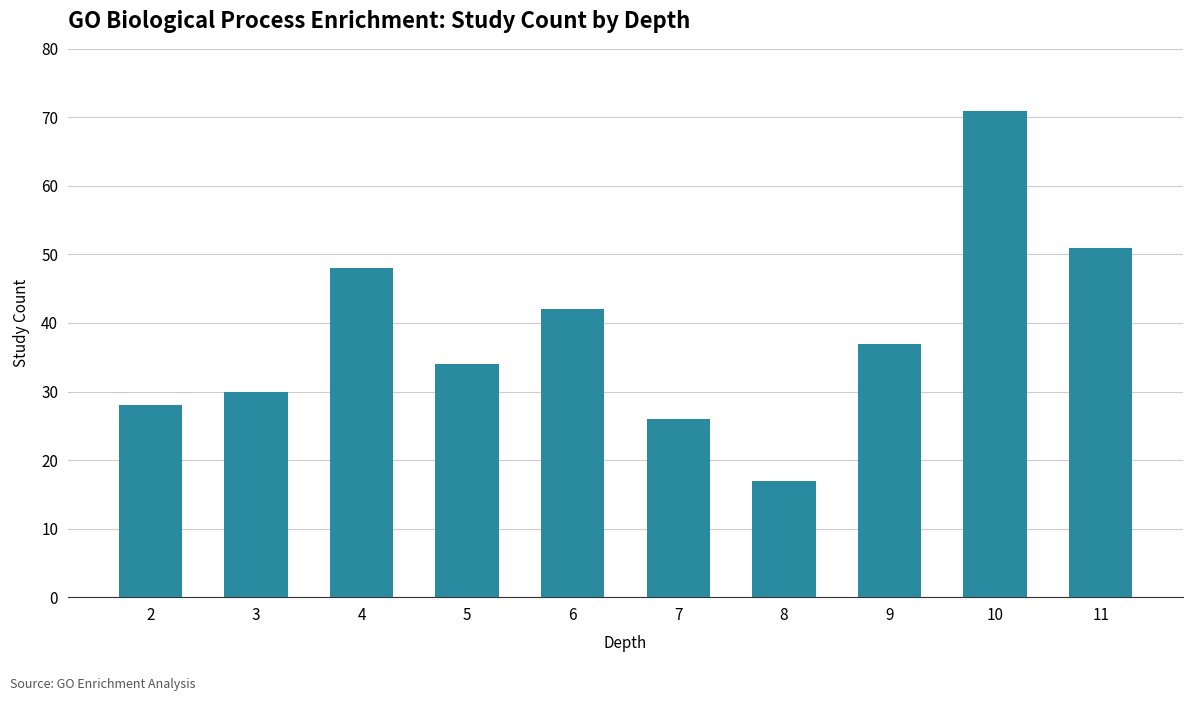

What is the difference between the second highest and minimum values?

34